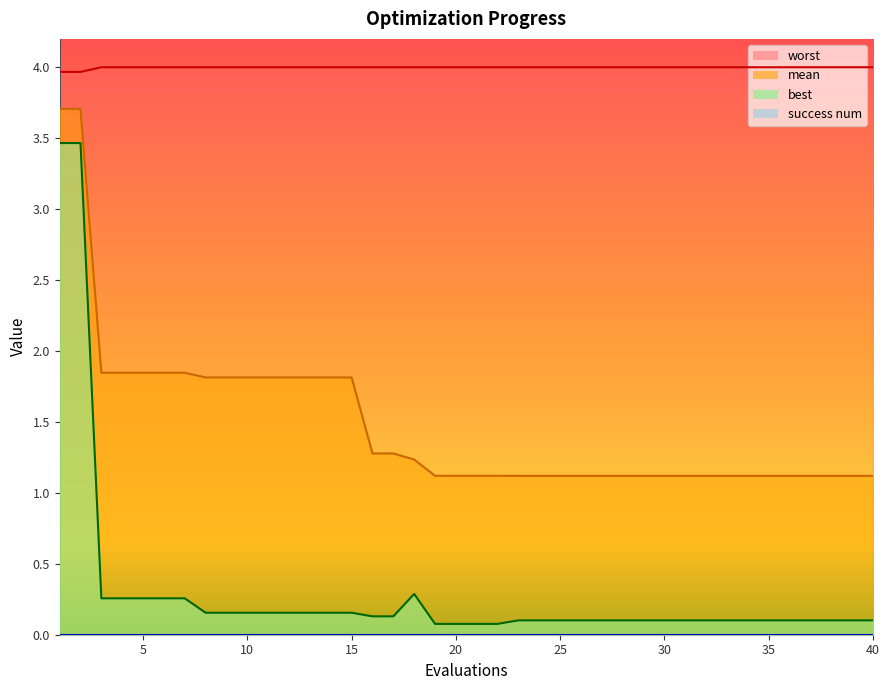

True or false: best and worst cross at least once.

False